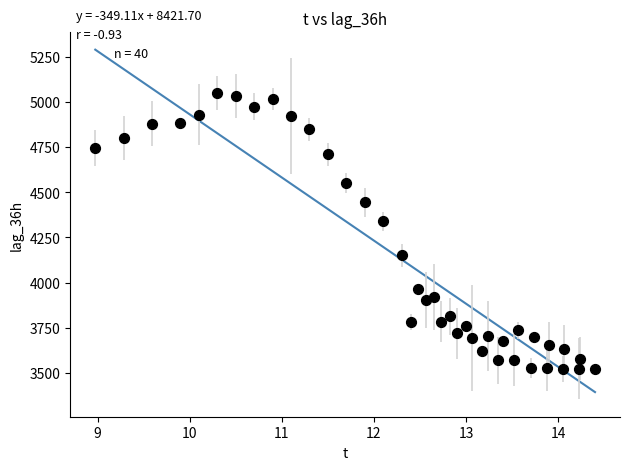

What Y value in the scatter plot is closest to 4284?

4340